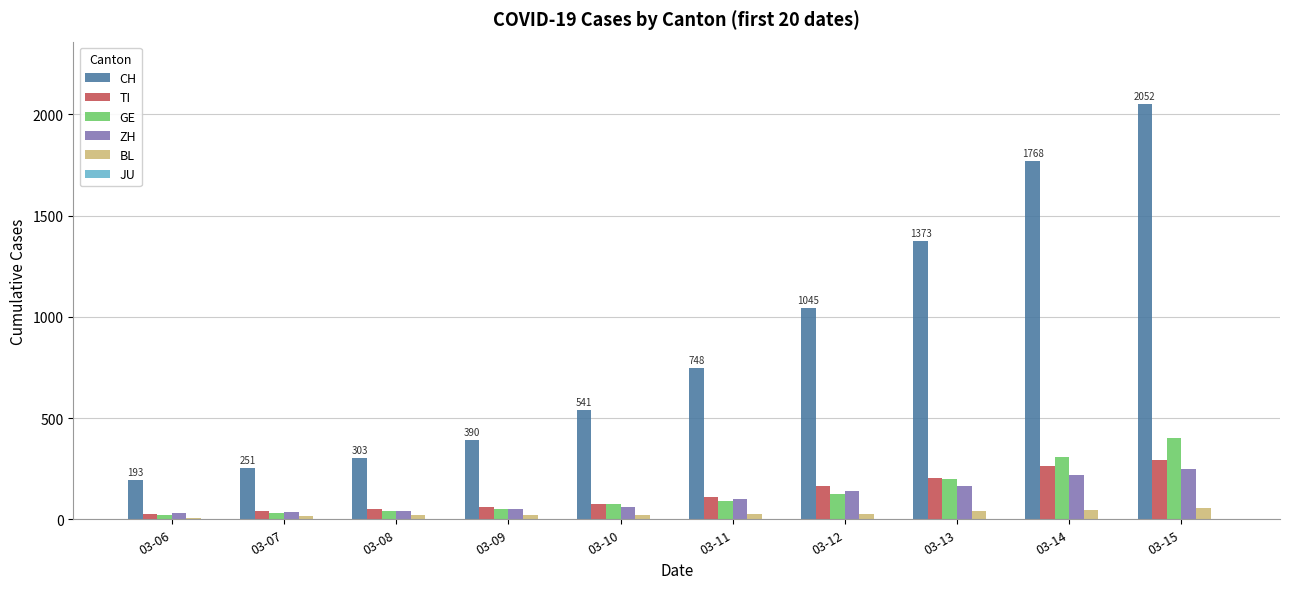

Which label corresponds to the largest value in the chart?

03-15